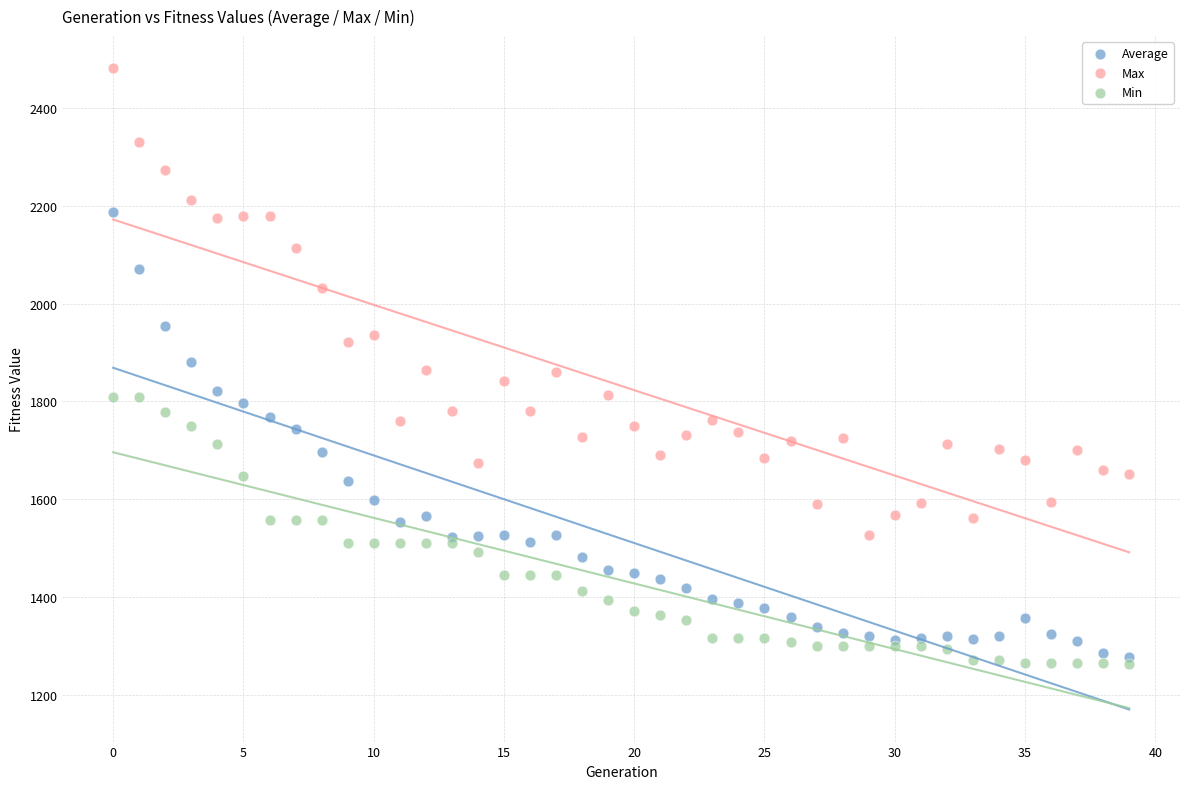

In the Max series, what Y value is closest to 2003?

2031.7